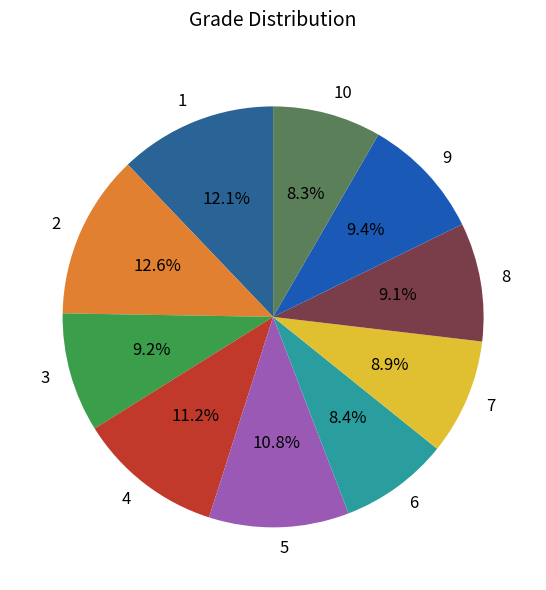

Approximately how many times larger is the value at 4 compared to 10?

1.3